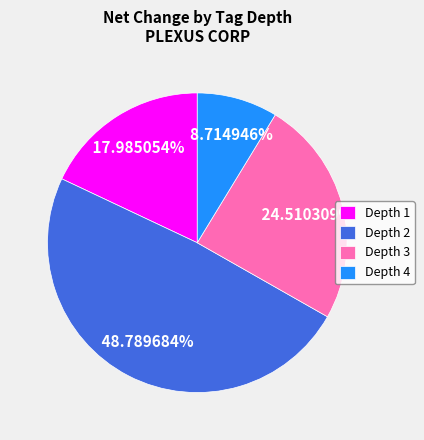

Rank the categories by value from lowest to highest.

Depth 4, Depth 1, Depth 3, Depth 2